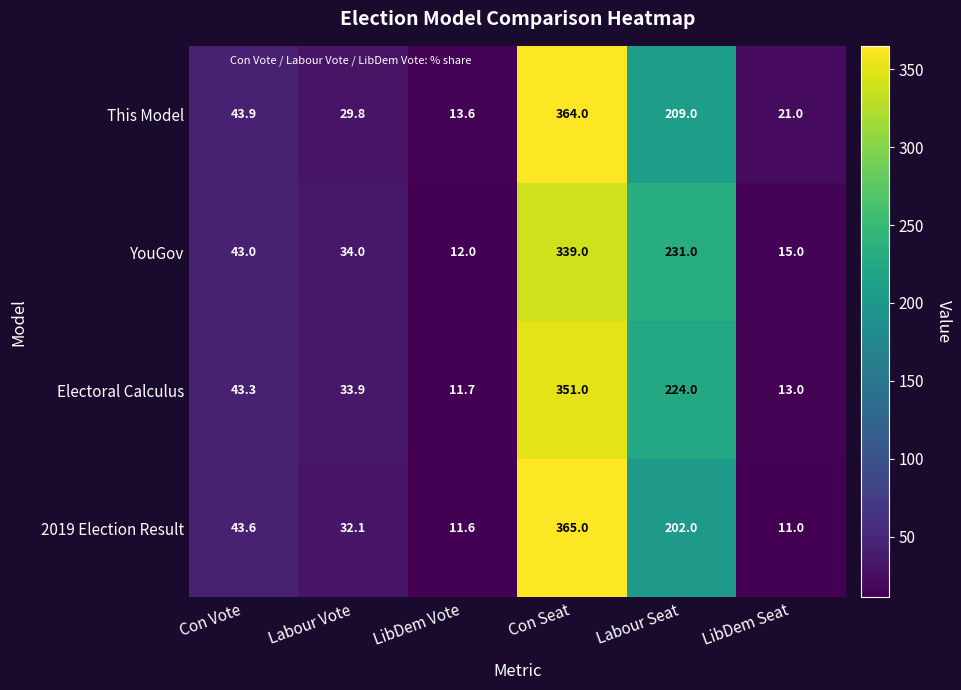

Is it true that Electoral Calculus equals 17.4 at LibDem Vote?

False